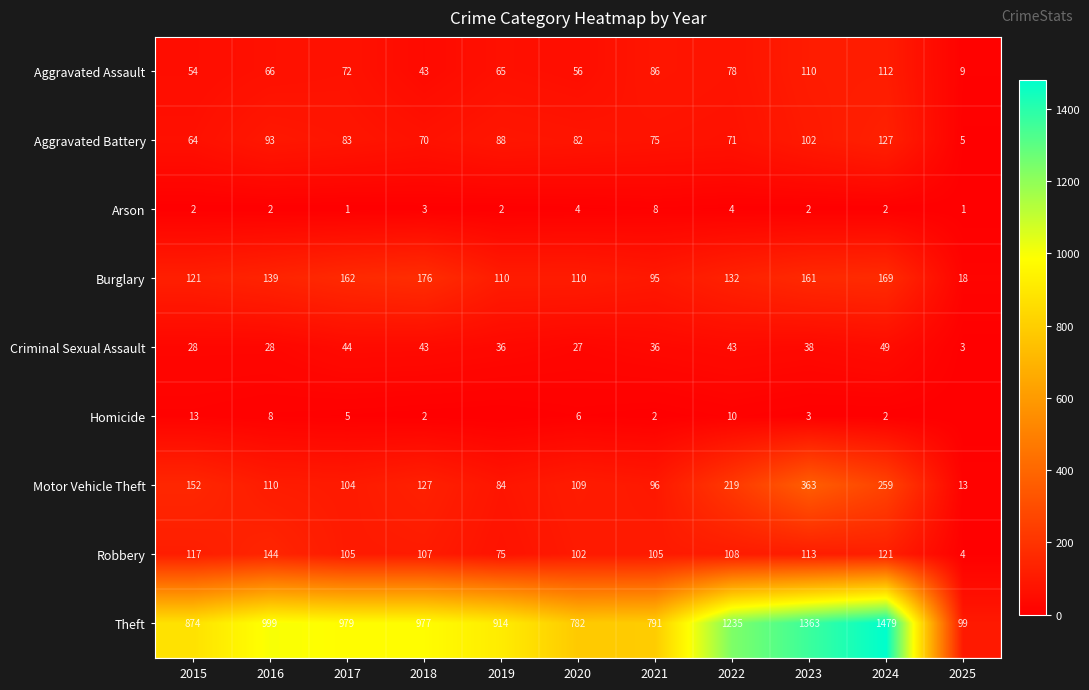

How many values in the Arson series are below 2?

2